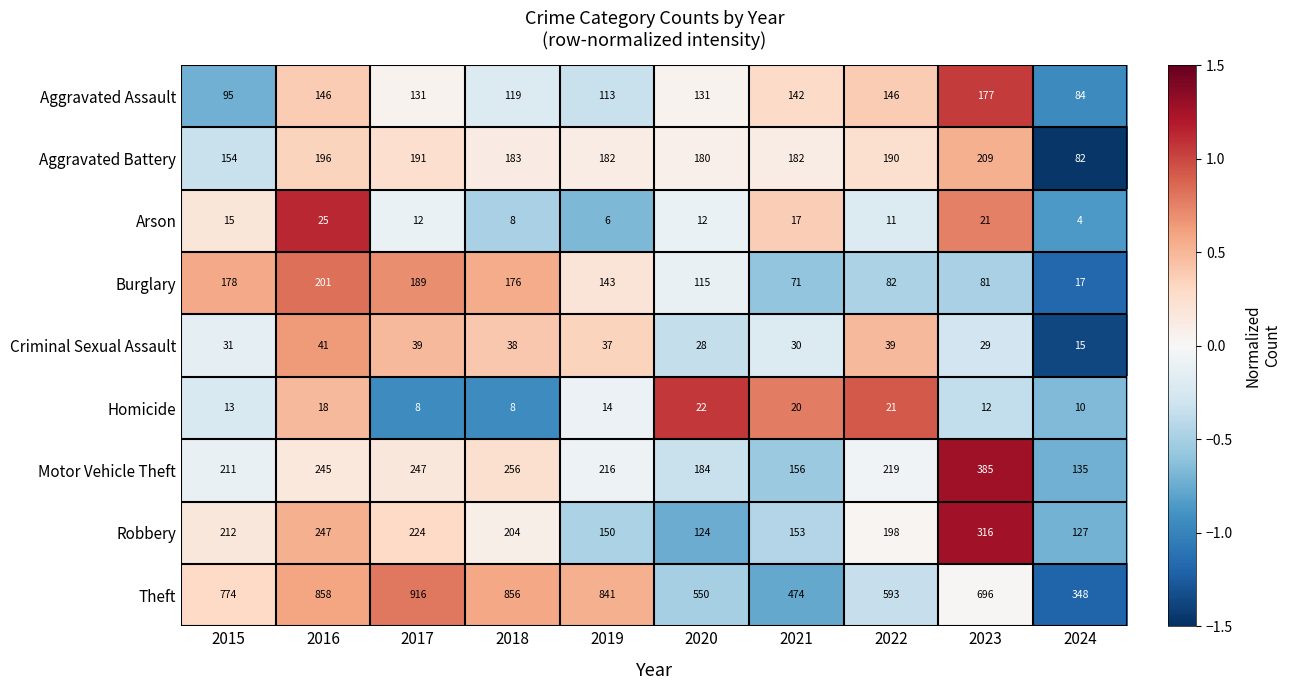

True or false: Robbery has a value of 292 at 2015.

False